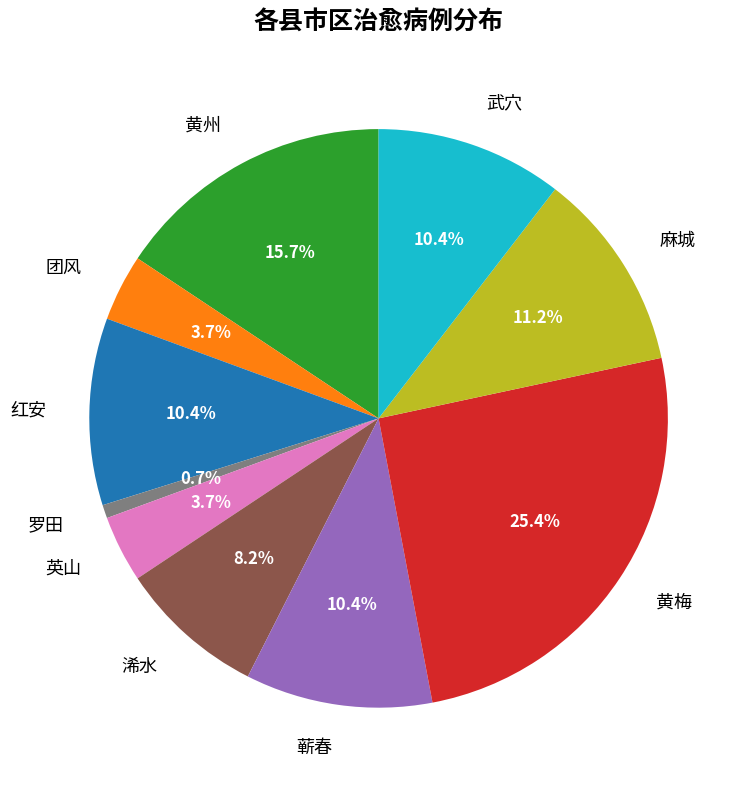

Which category has the biggest portion of the pie?

黄梅